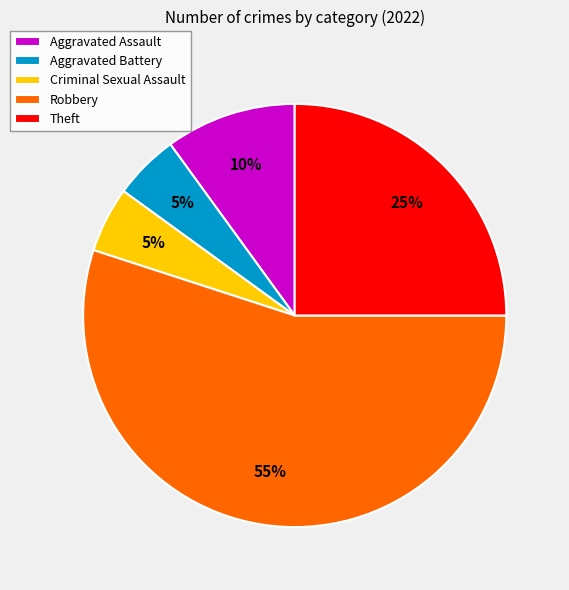

To the nearest percent, what portion does Aggravated Battery represent?

5%